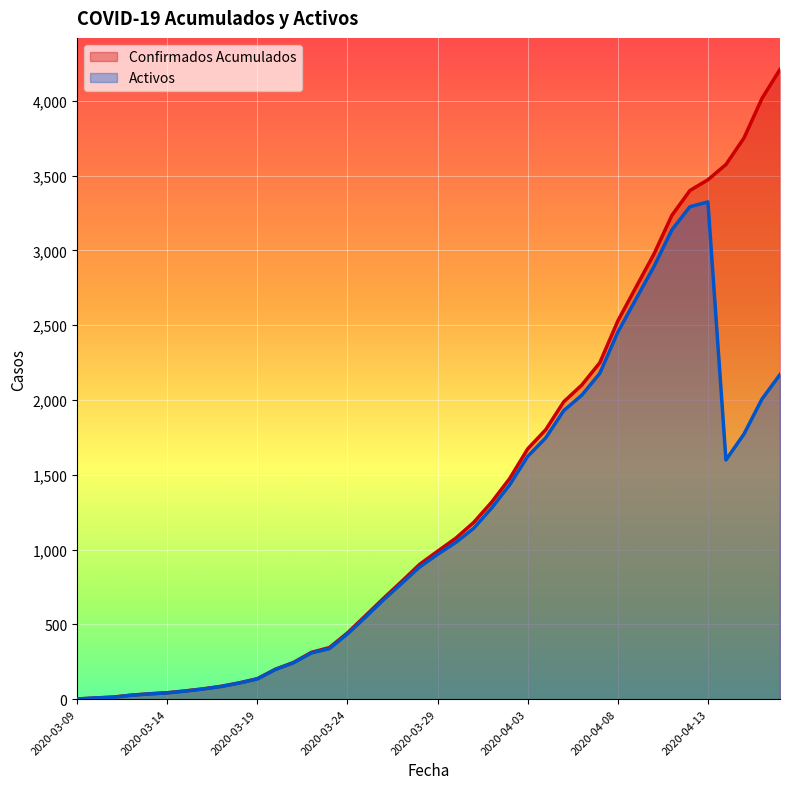

Which series changed the most between 2020-03-25 and 2020-04-12?

Confirmados Acumulados